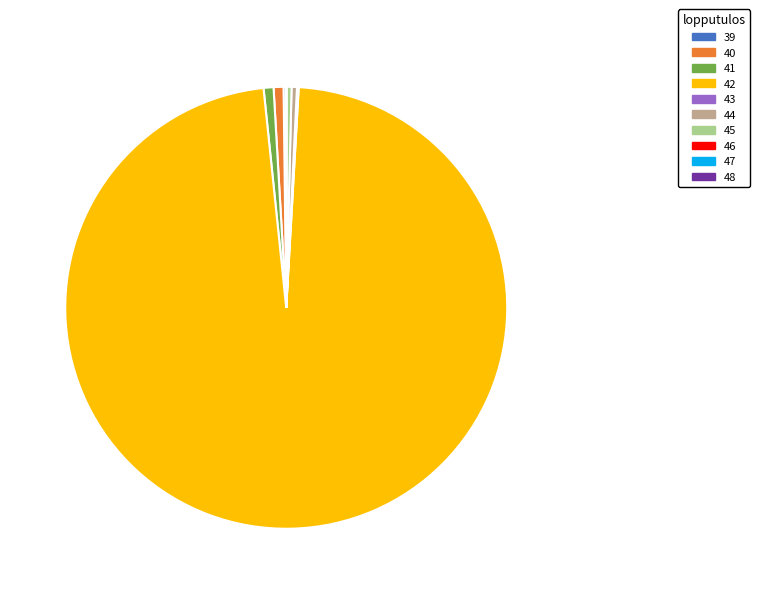

Does 42 account for over 50% of the chart?

Yes